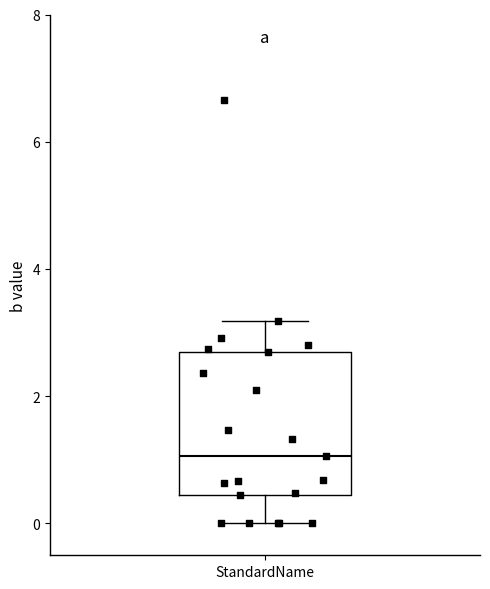

Transcribe this box plot: give where the median line is, the range the box spans, and where the two whiskers end, as read against the y-axis. The values are not printed on the chart, so give them approximately, as read against the axis.

median 1.0, box 0.4 to 2.6, whiskers 0.0 to 3.2